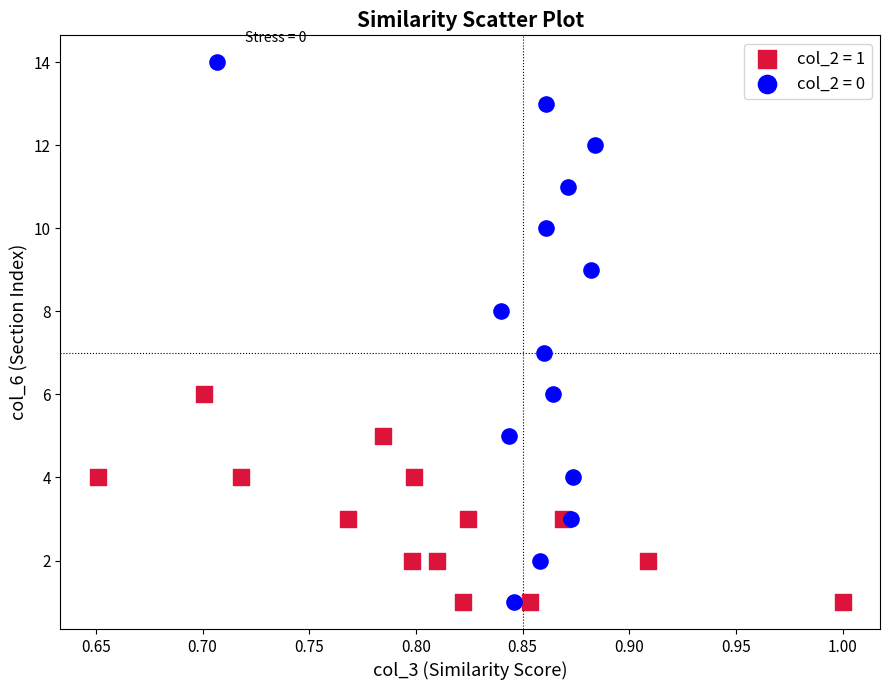

Which series has the largest Y range (max minus min)?

col_2 = 0